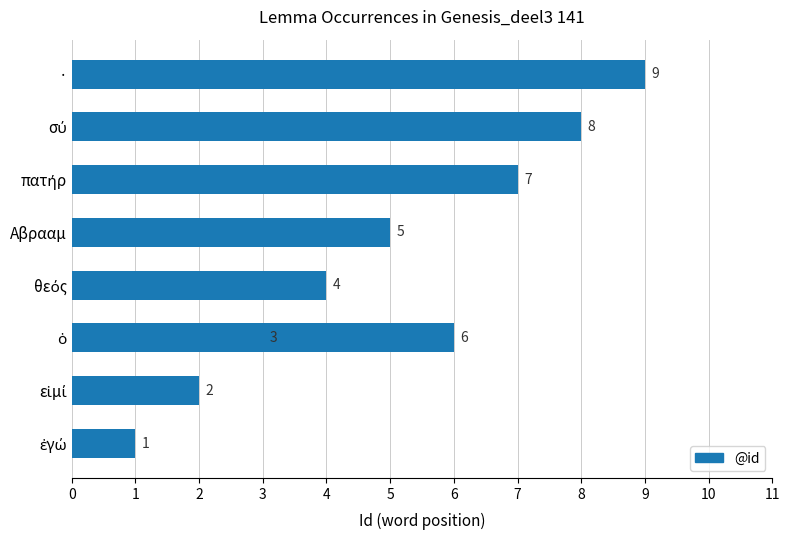

What is the value of the 6th bar from the left?

6